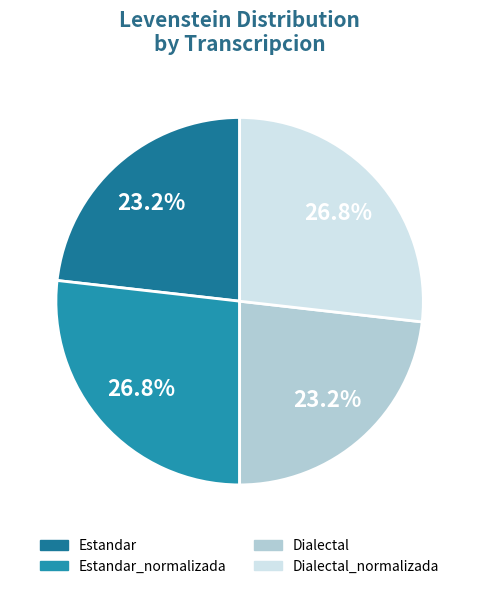

To the nearest percent, what is the difference between the largest and smallest slice percentages?

4%